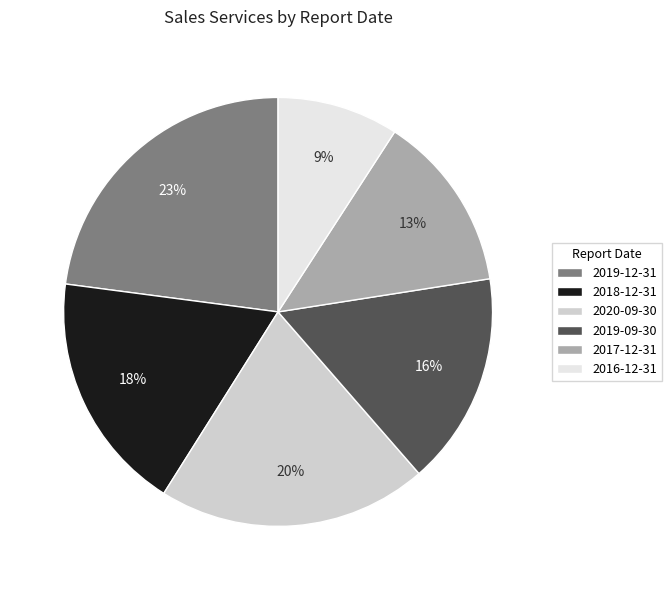

Does 2019-12-31 account for over 50% of the chart?

No